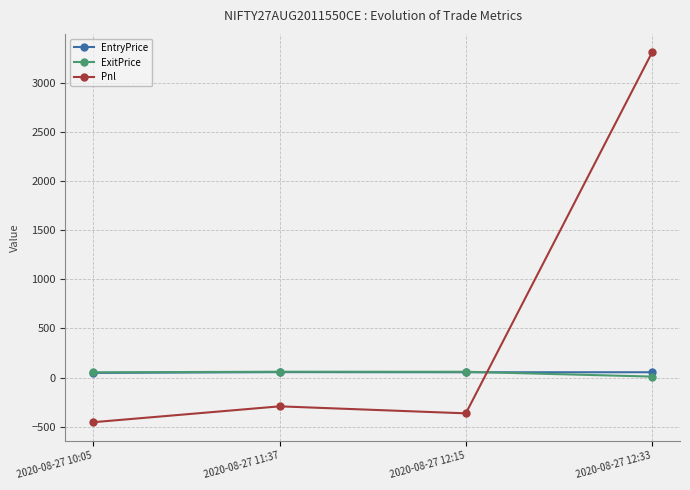

How many lines are shown in the chart?

3